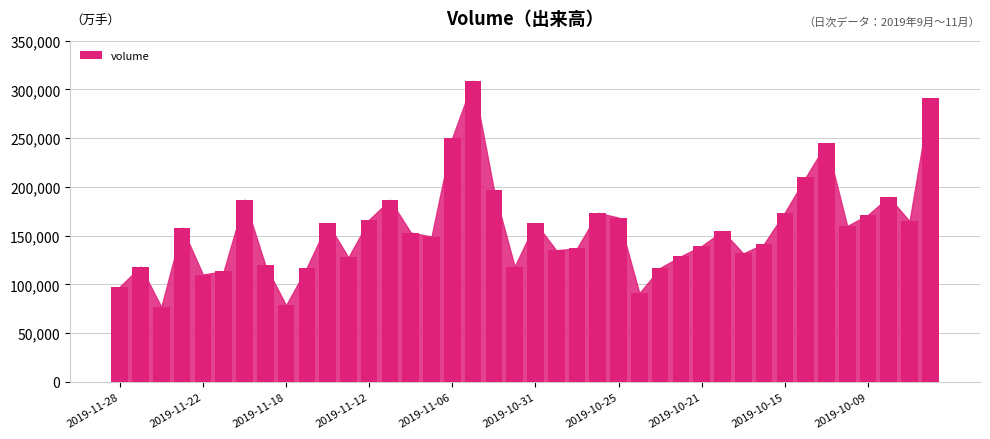

Between 36 and 27, which is larger?

36